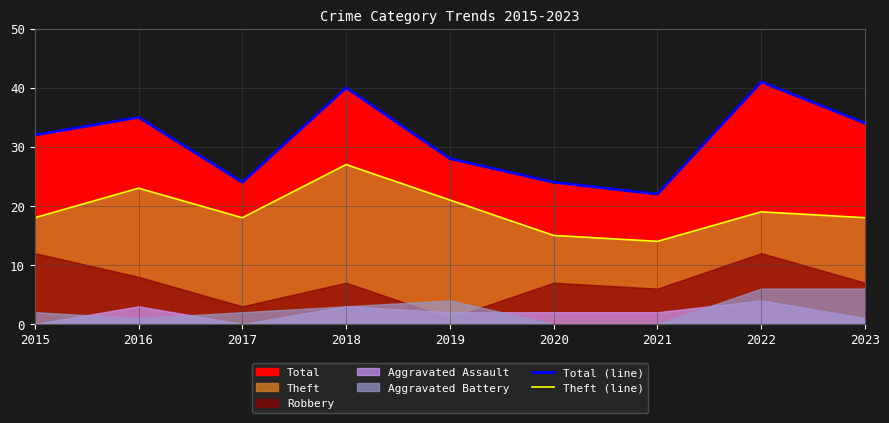

At which category does Total (line) reach its first local peak?

2016